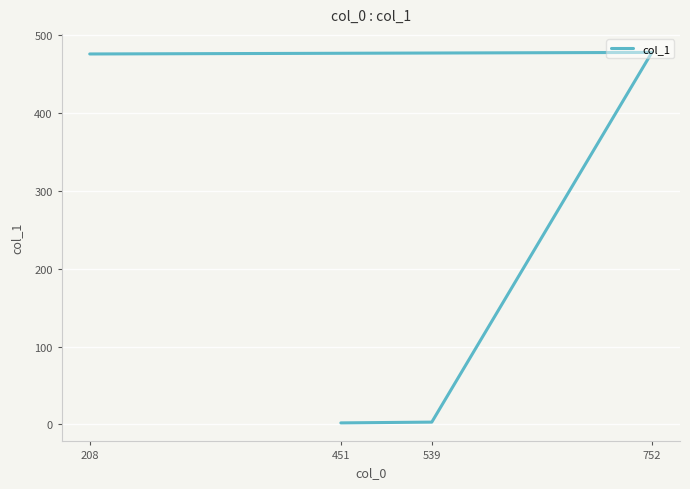

What is the difference between the second highest and second lowest values?

473